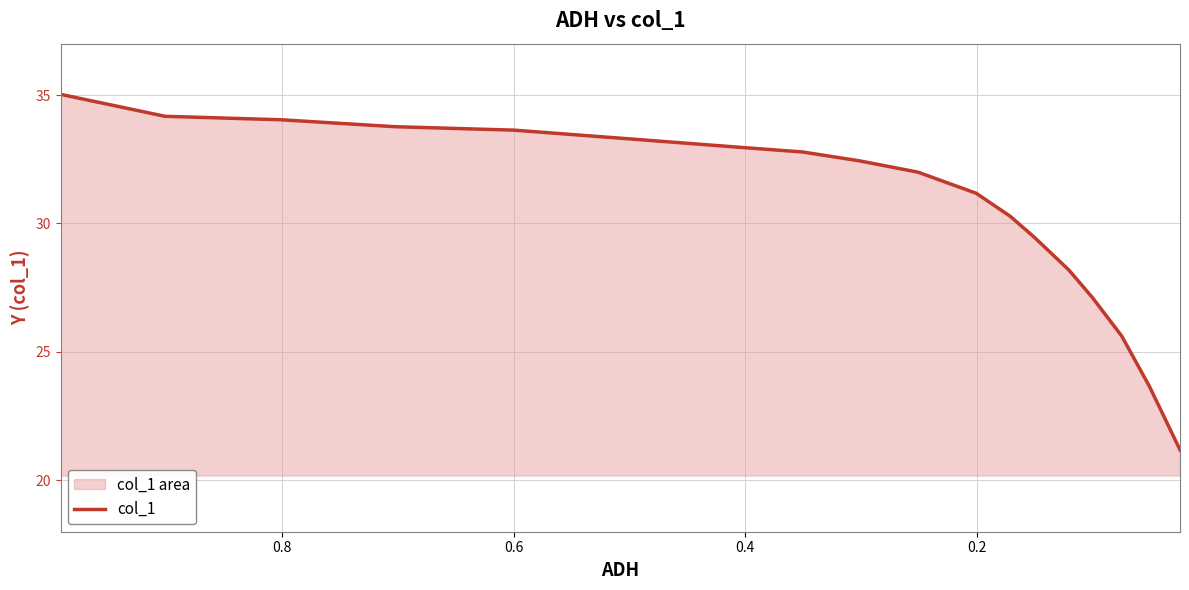

The chart shows a value of 10.0 at 0.6. True or false?

False